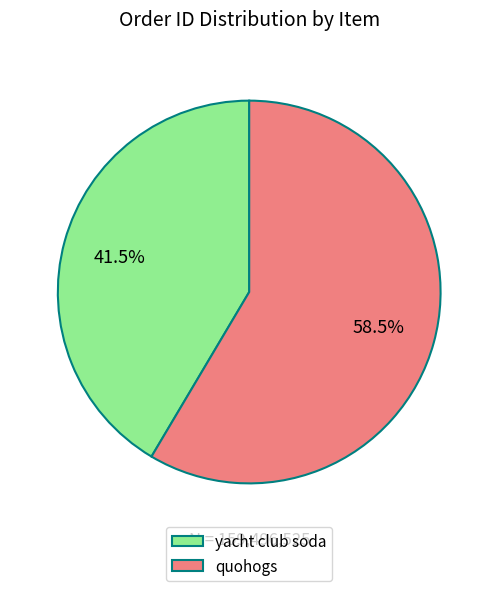

Is there a majority slice in this chart?

Yes